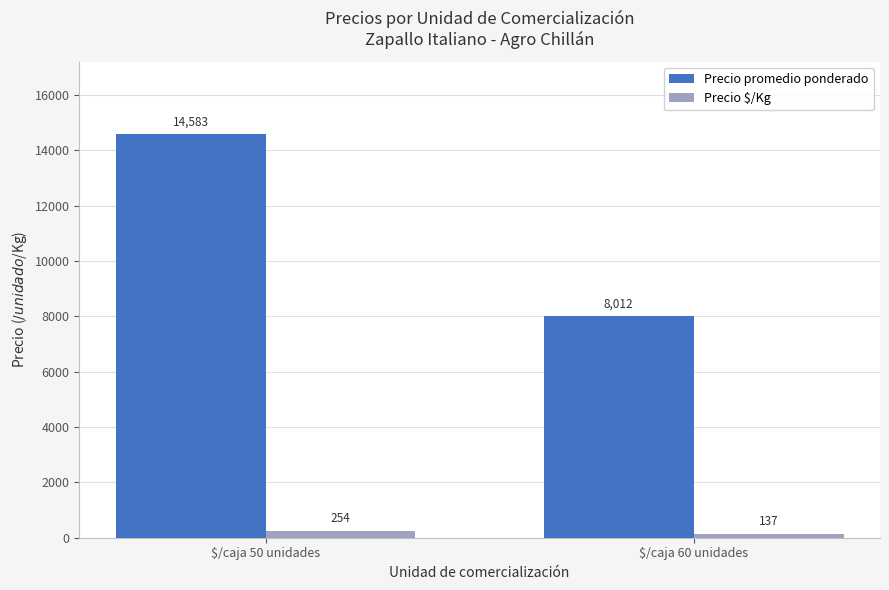

What is the difference between the Precio $/Kg values at $/caja 50 unidades and $/caja 60 unidades?

117